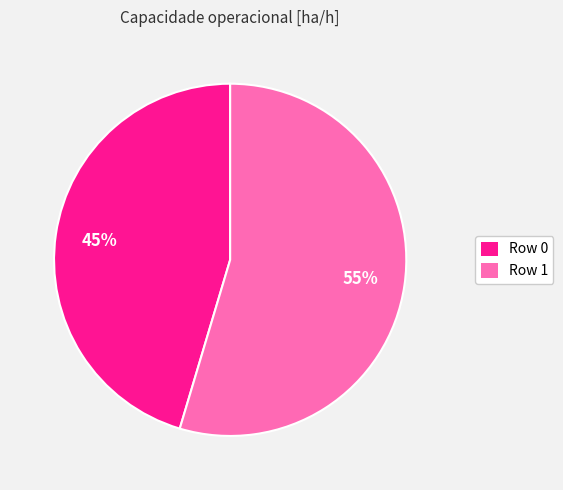

To the nearest percent, what percentage of the pie is Row 0?

45%